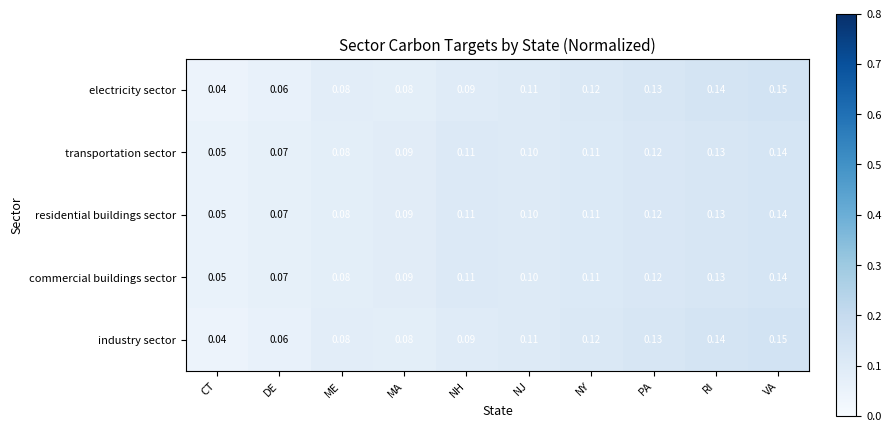

At which label is transportation sector closest to 0?

CT